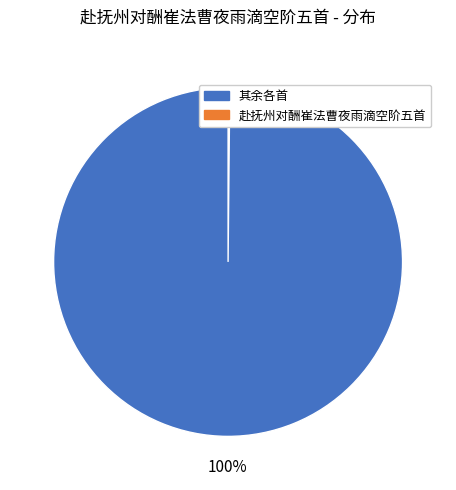

Does any single category account for the majority?

Yes